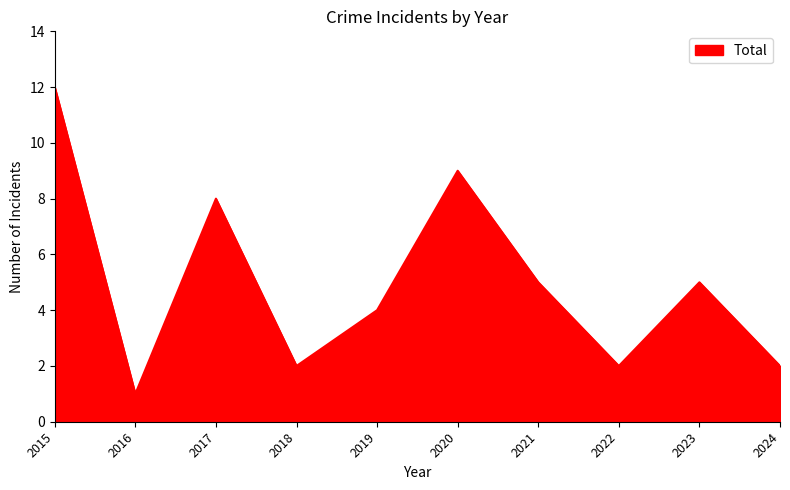

What is the difference between the values at 2023 and 2024?

3